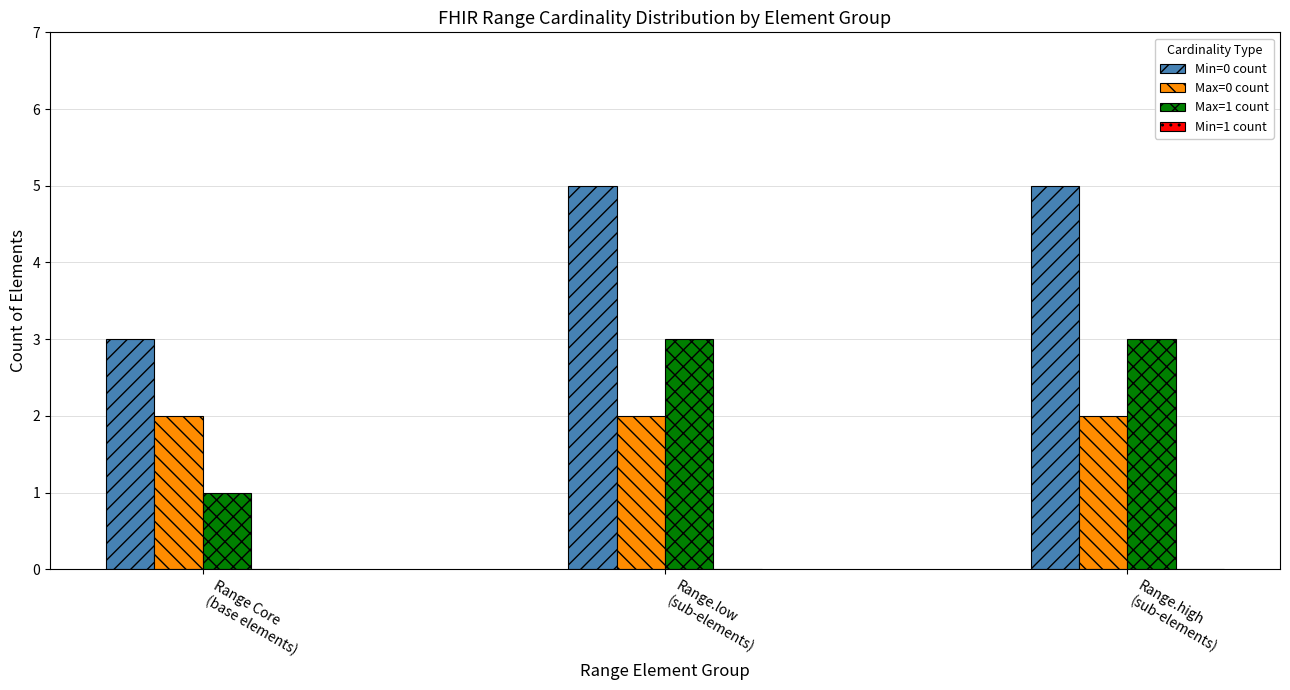

What is the sum of all Max=0 count values?

6